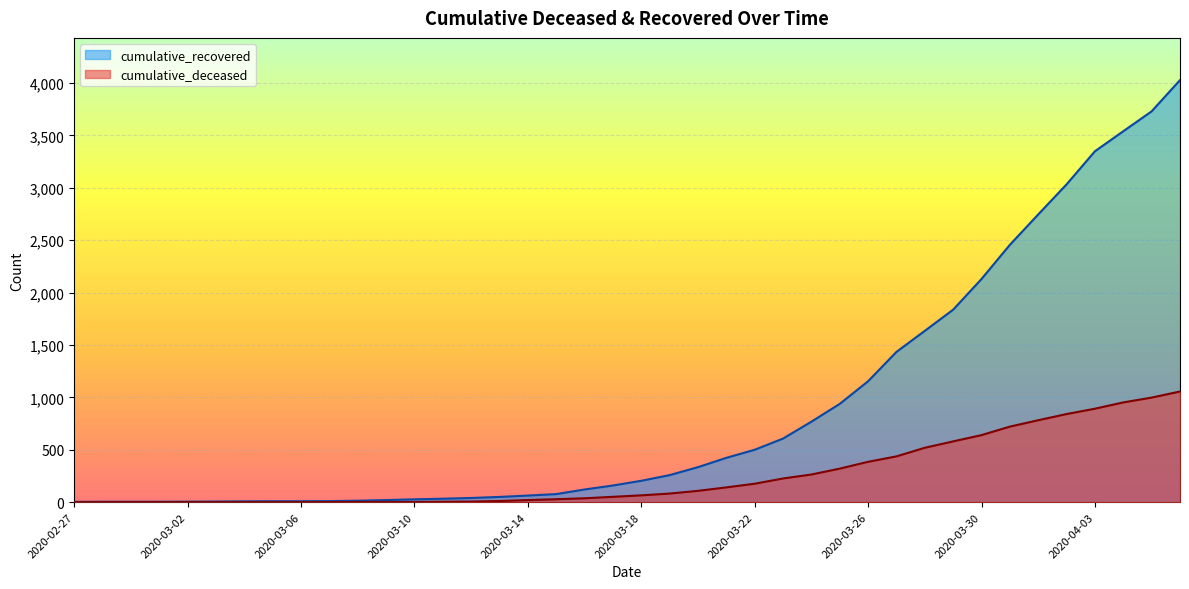

Which series has the largest range (max minus min)?

cumulative_recovered